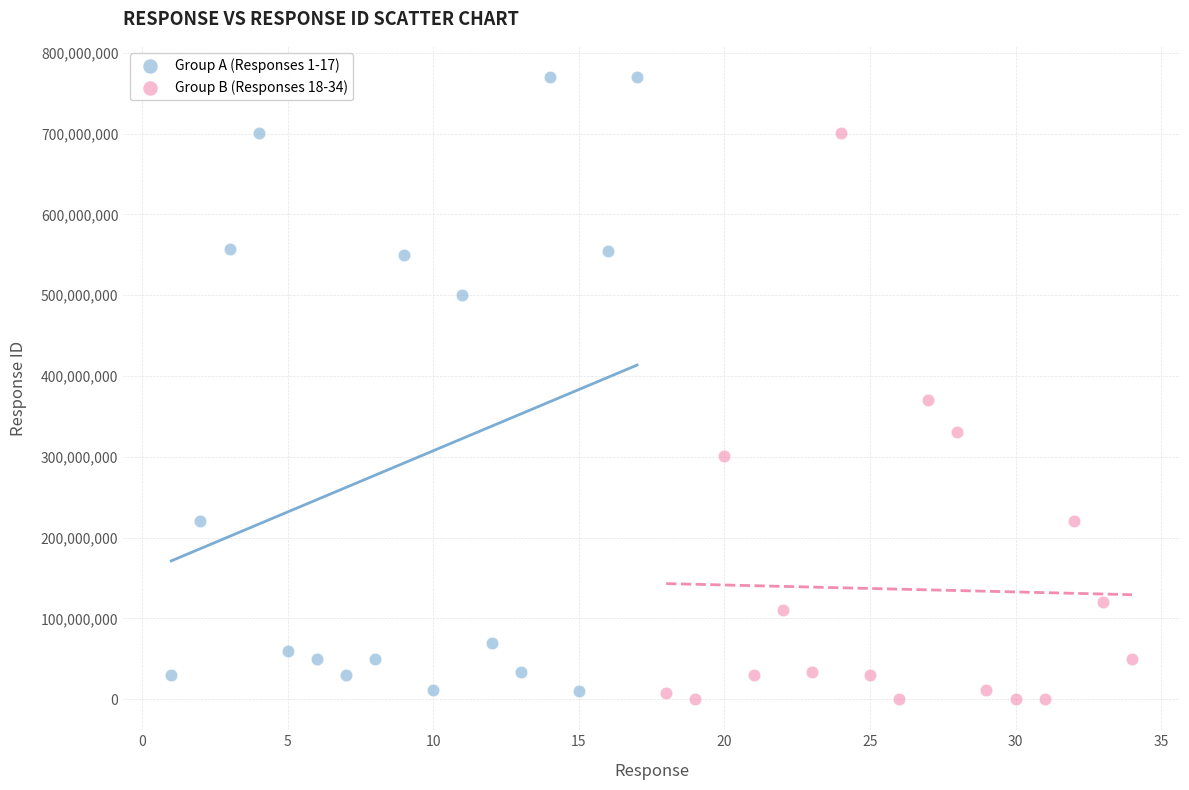

Which series has the widest spread of Y values?

Group A (Responses 1-17)